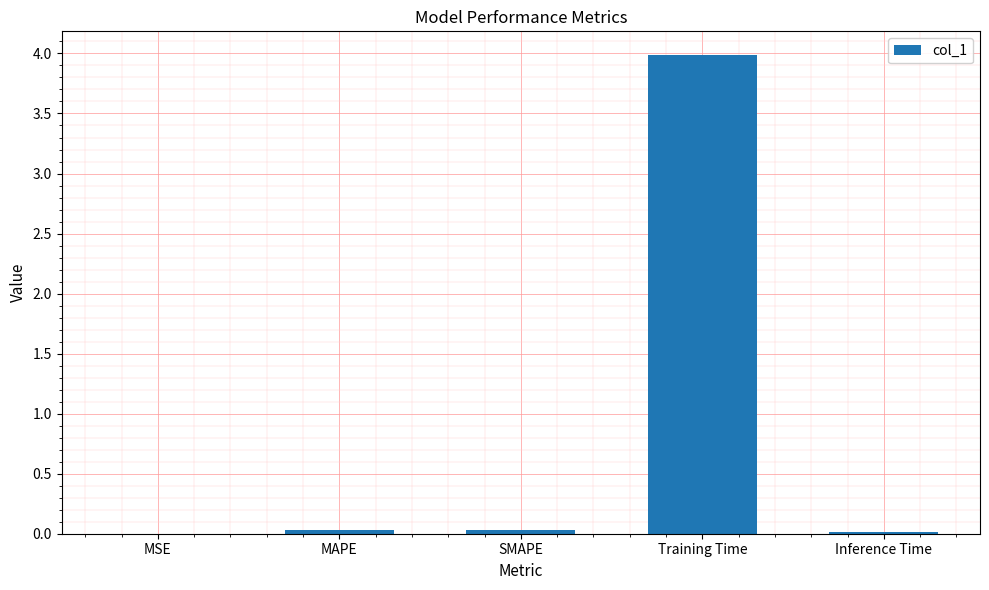

What is the sum of all values?

4.1